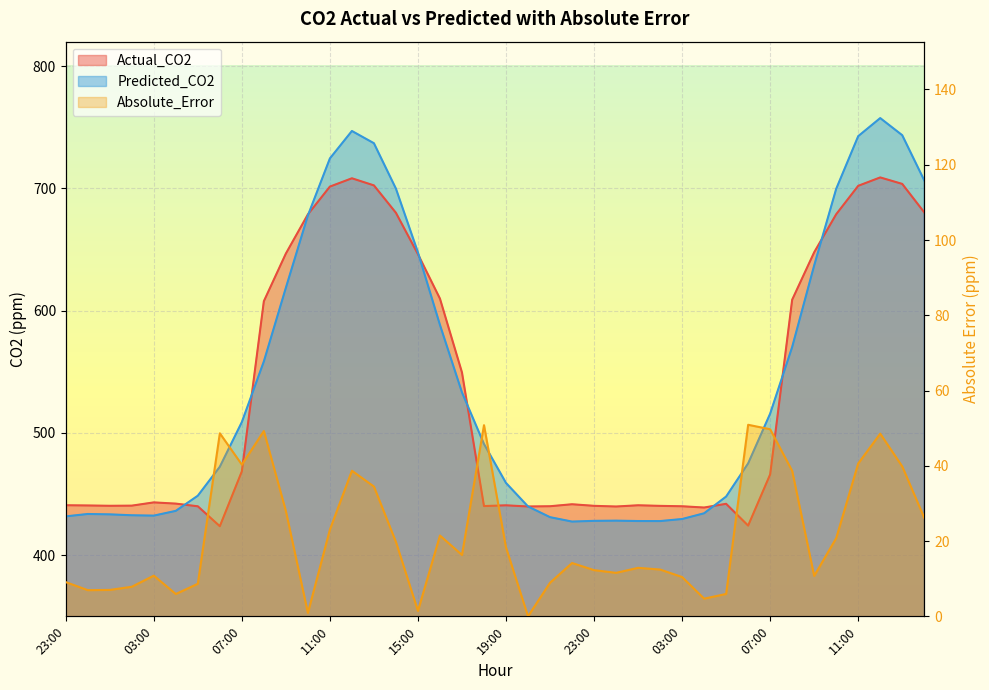

At which category does Absolute_Error reach its first local peak?

03:00